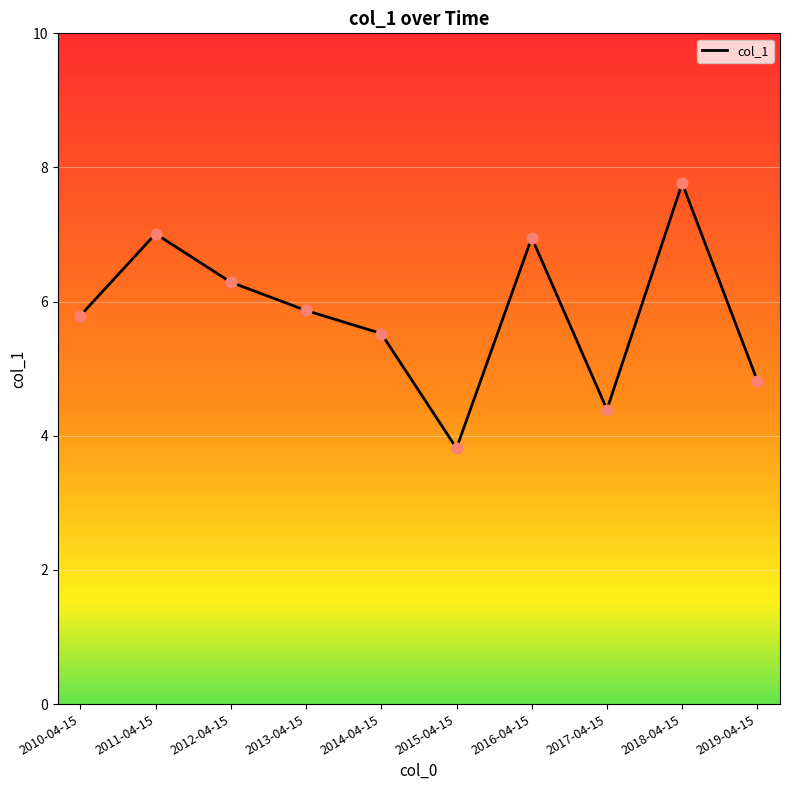

Which has a higher value, 2019-04-15 or 2012-04-15?

2012-04-15